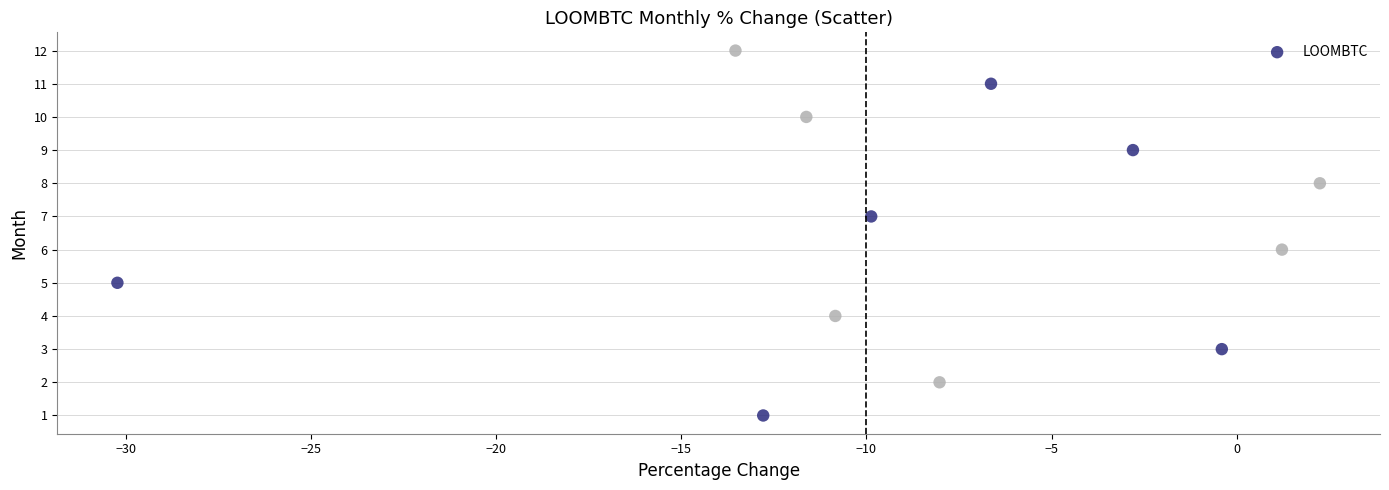

What is the range of Y values (max minus min)?

11